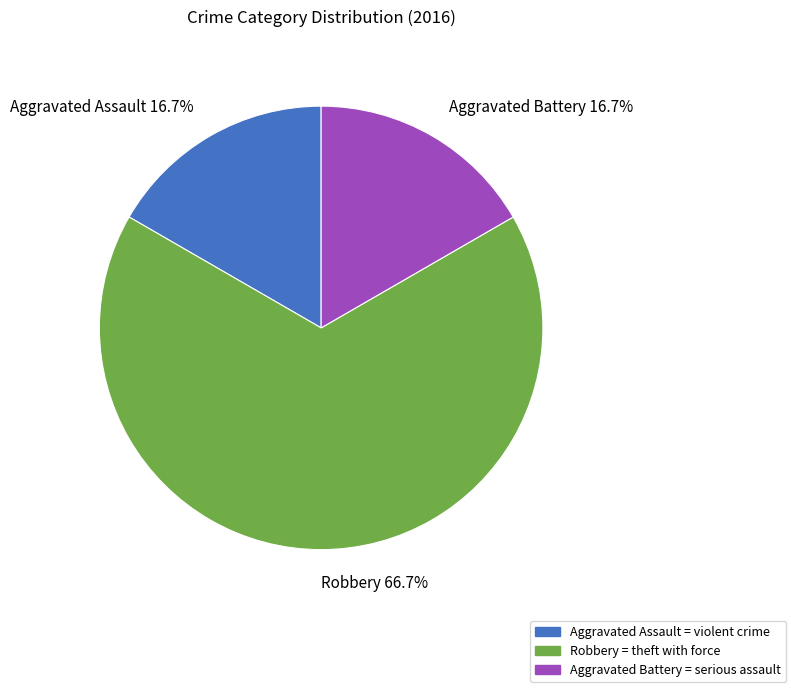

What is the ratio of the value at Robbery to the value at Aggravated Battery?

4.0